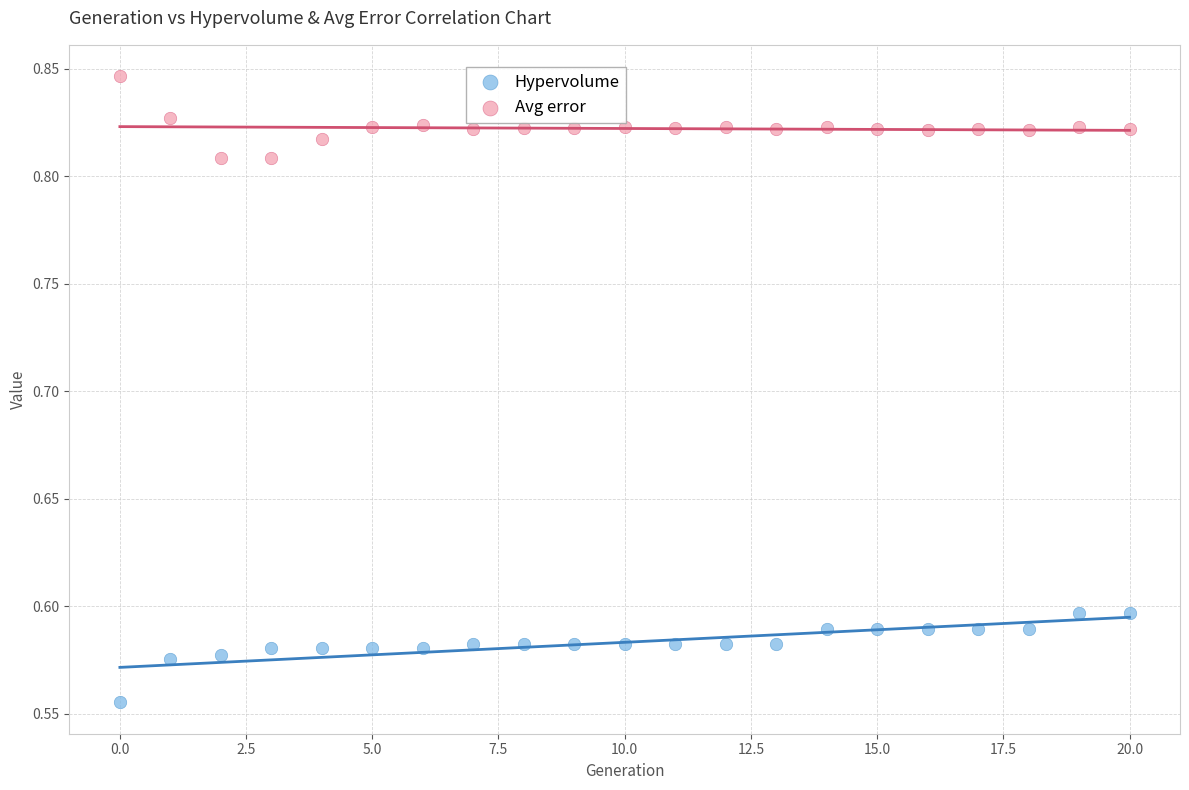

Which series reaches the minimum Y coordinate?

Hypervolume